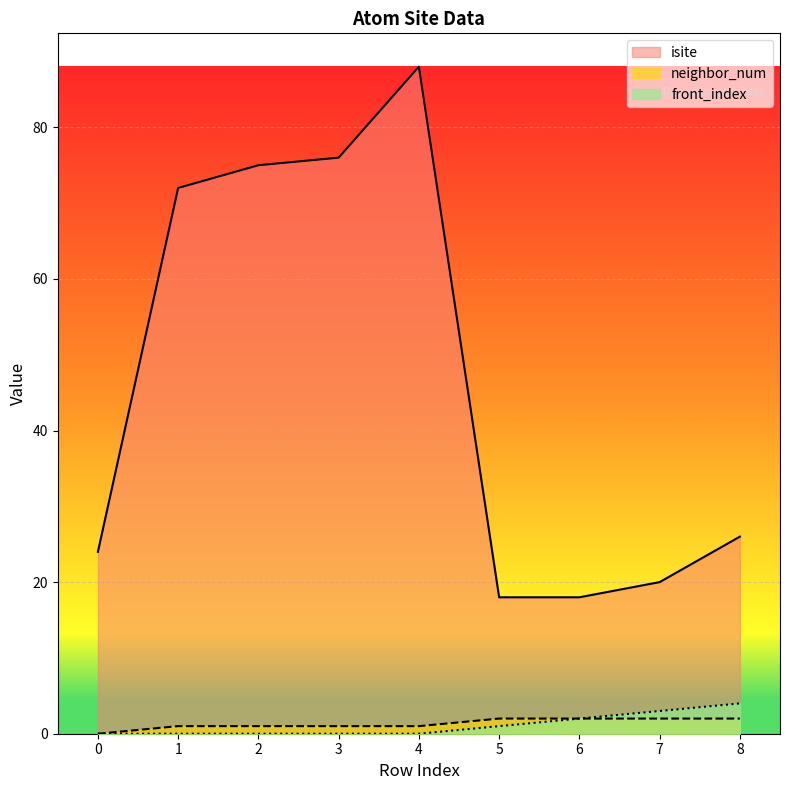

Reading right to left, extract all data points from this chart.

isite: 26	20	18	18	88	76	75	72	24
neighbor_num: 2	2	2	2	1	1	1	1	0
front_index: 4	3	2	1	0	0	0	0	0